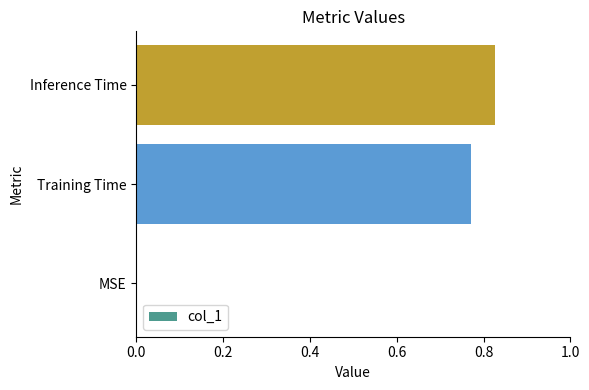

What is the sum of the values at Inference Time and Training Time?

1.6